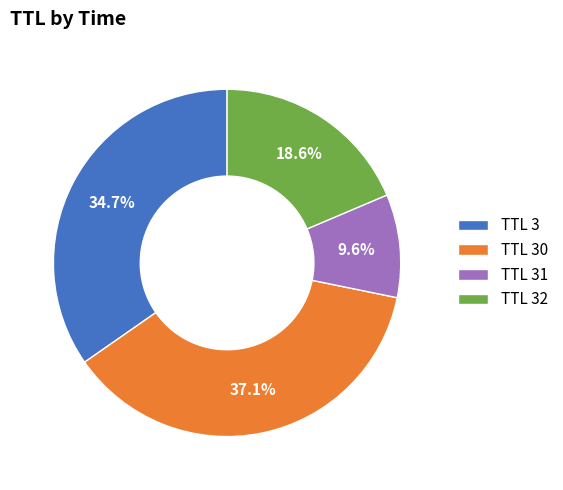

Is the sum of TTL 3 and TTL 31 greater than half?

No